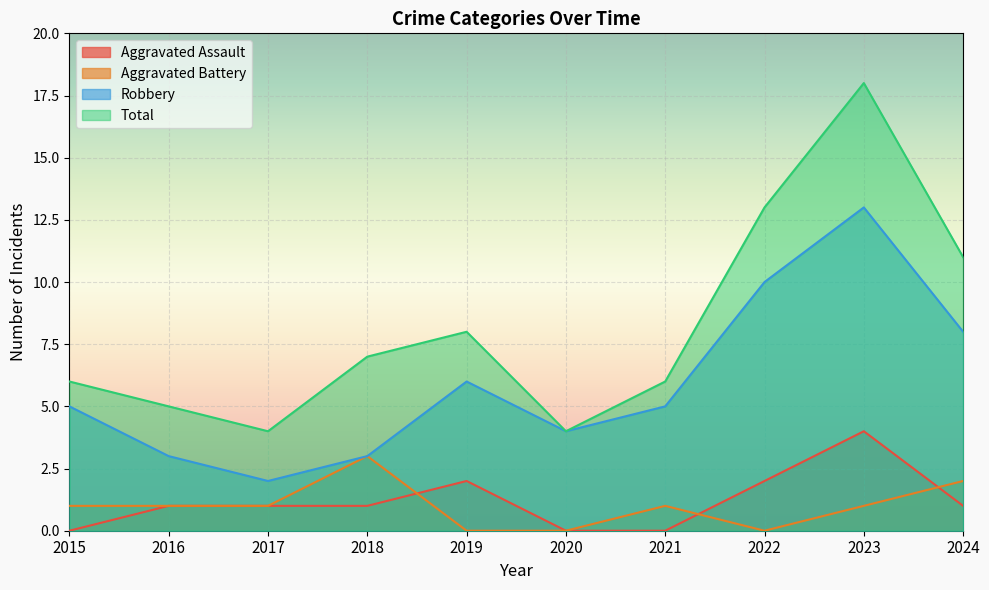

True or false: Robbery and Aggravated Assault cross at least once.

False